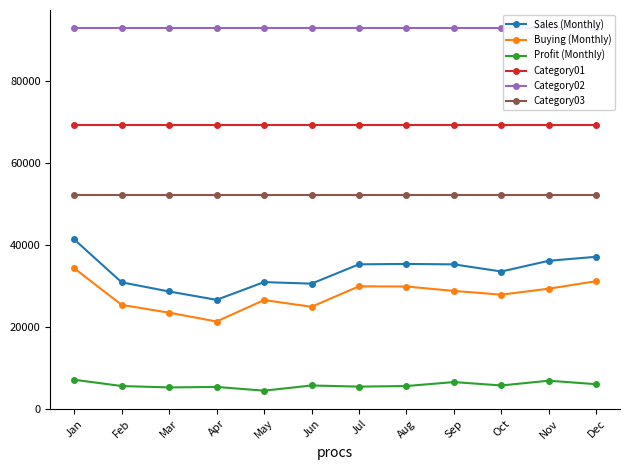

True or false: Buying (Monthly) has a value of 12914.6 at Oct.

False